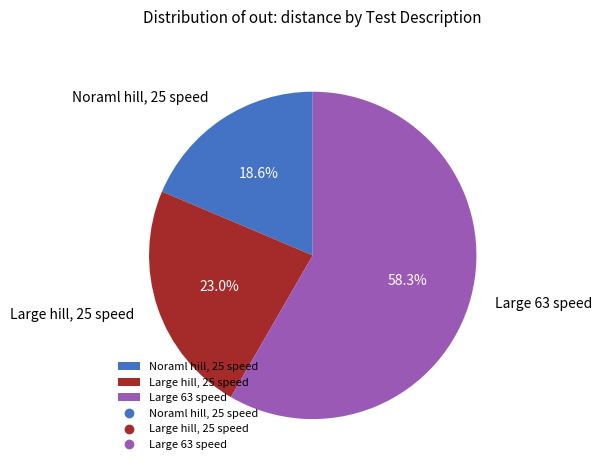

What percentage do Large 63 speed and Noraml hill, 25 speed together represent?

77.0%